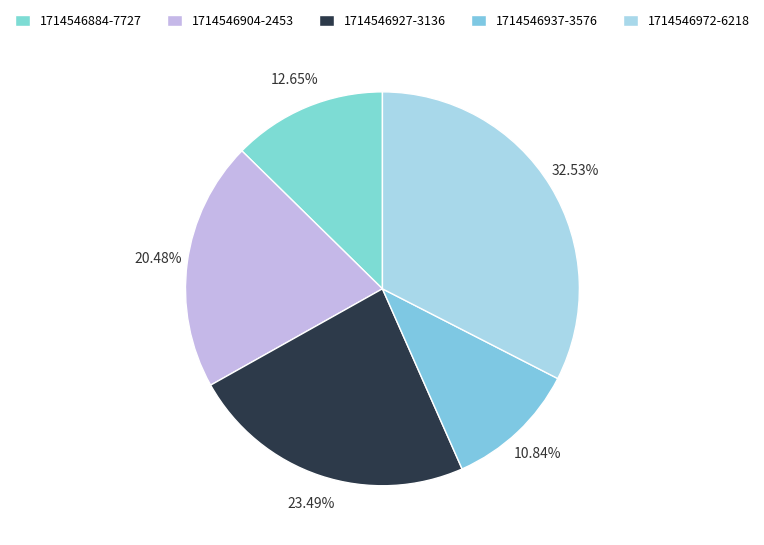

Count the number of slices in the pie.

5